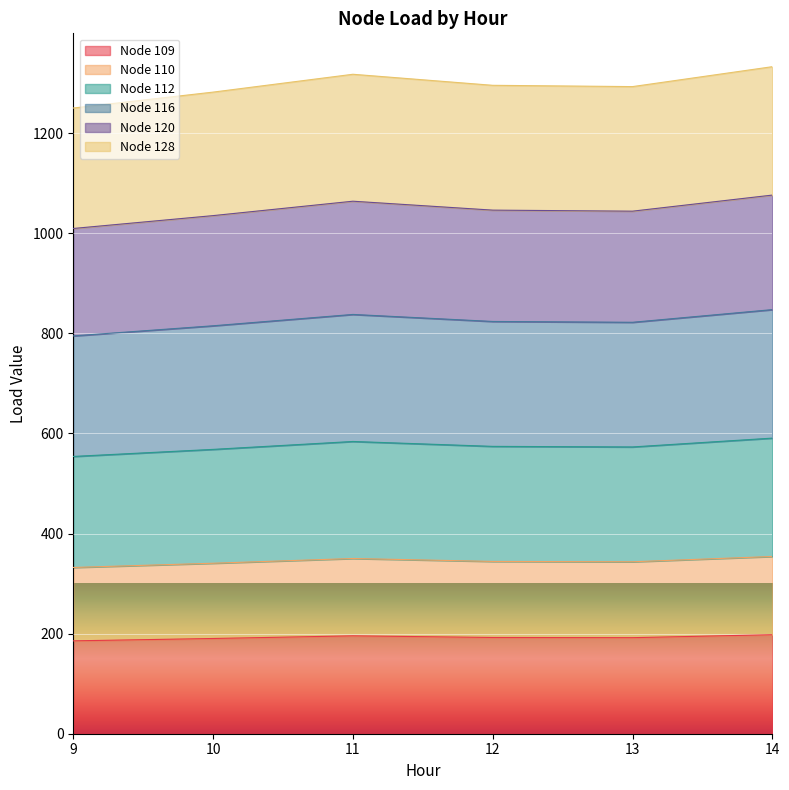

True or false: Node 128 and Node 112 cross at least once.

False